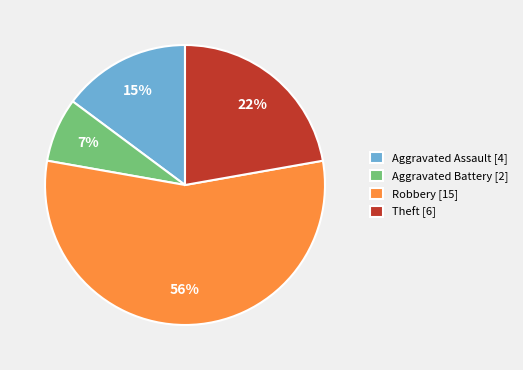

Combined, do Aggravated Battery and Theft account for over 50%?

No